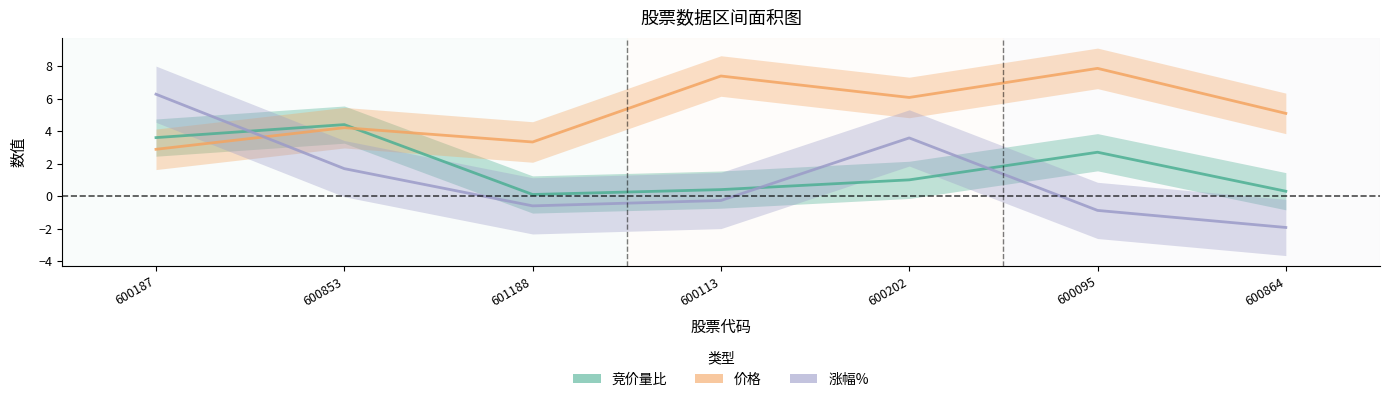

Reading left to right, transcribe all the data shown in this chart.

竞价量比: 3.6	4.4	0.1	0.4	1.0	2.7	0.3
价格: 2.9	4.2	3.3	7.4	6.1	7.9	5.1
涨幅%: 6.3	1.7	-0.6	-0.3	3.6	-0.9	-1.9